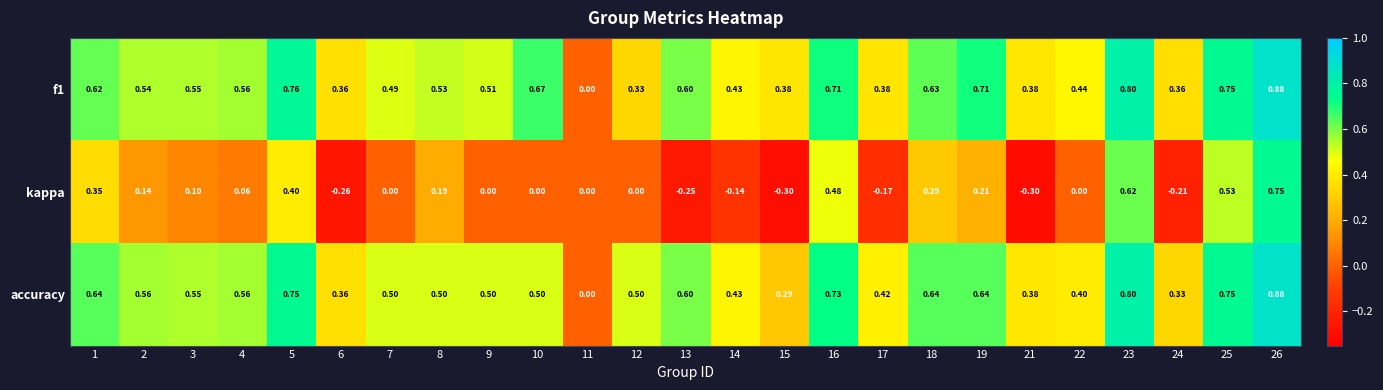

Which series has the largest range (max minus min)?

kappa